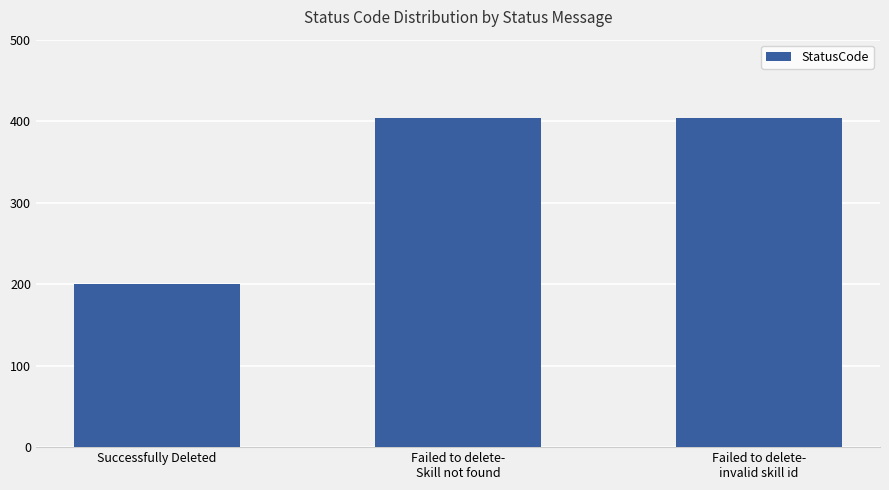

What is the sum of all values?

1008